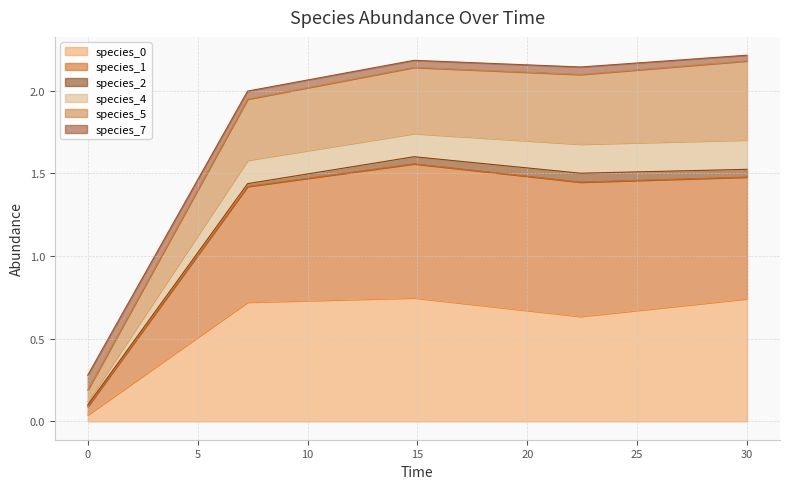

Does the chart display data point markers on the line(s)?

No